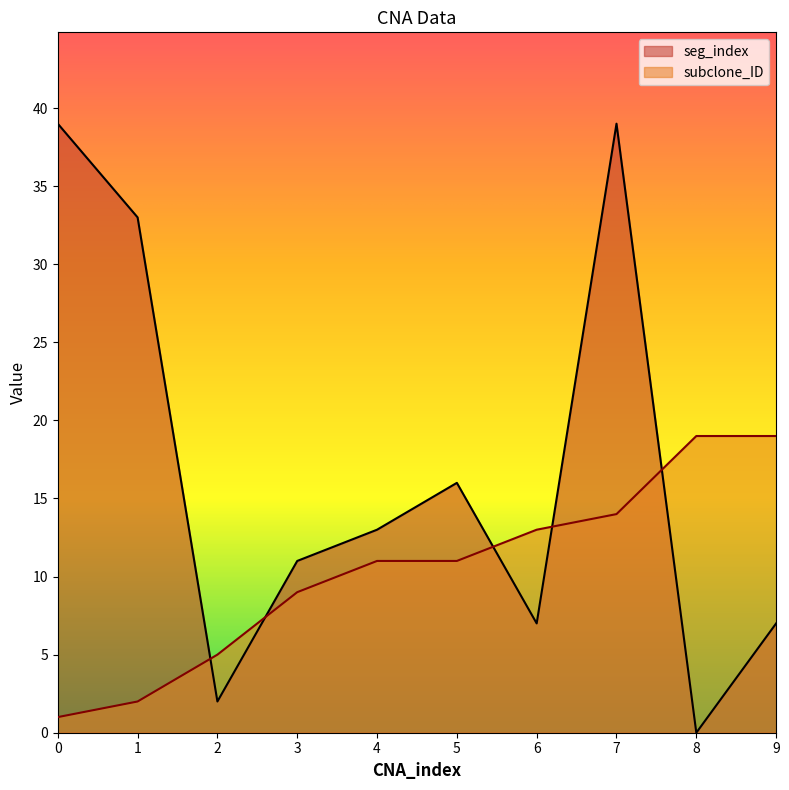

Is it true that seg_index equals 2 at 2?

True